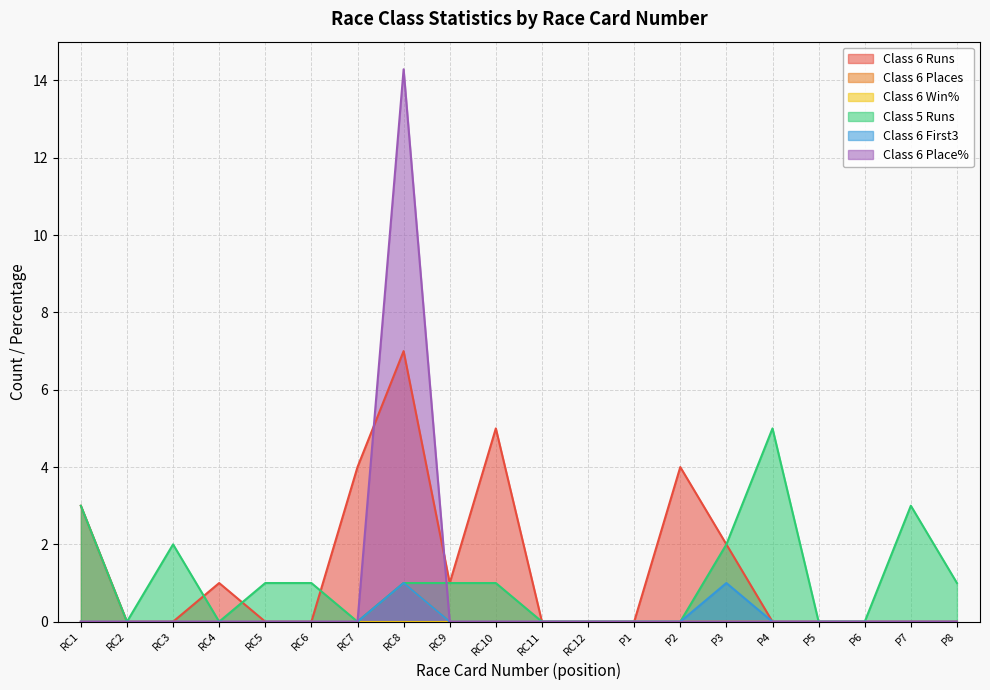

True or false: Class 6 First3 has more than 1 interior local peaks.

True